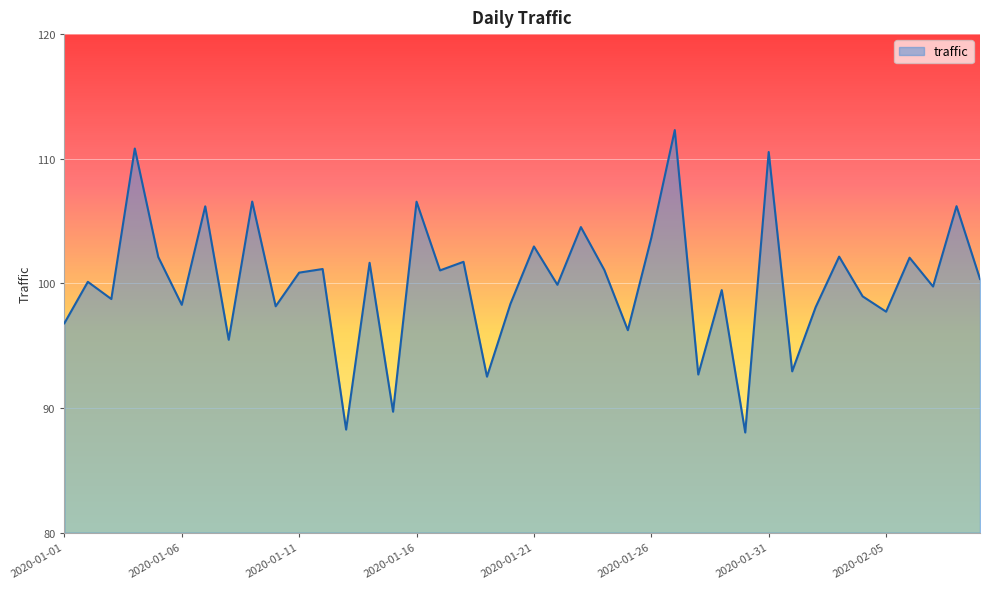

What is the smallest value displayed?

88.0